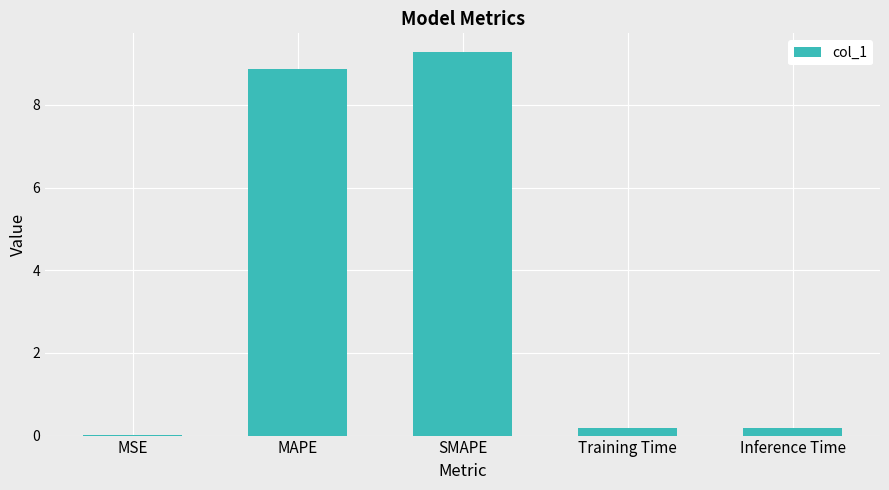

Read the value at SMAPE.

9.3